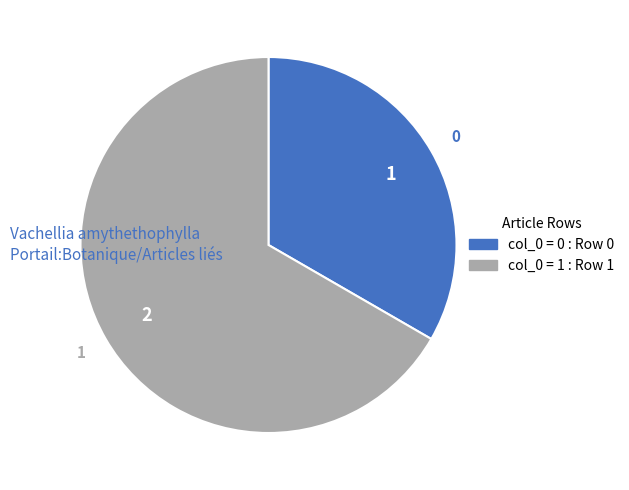

Is there a majority slice in this chart?

Yes